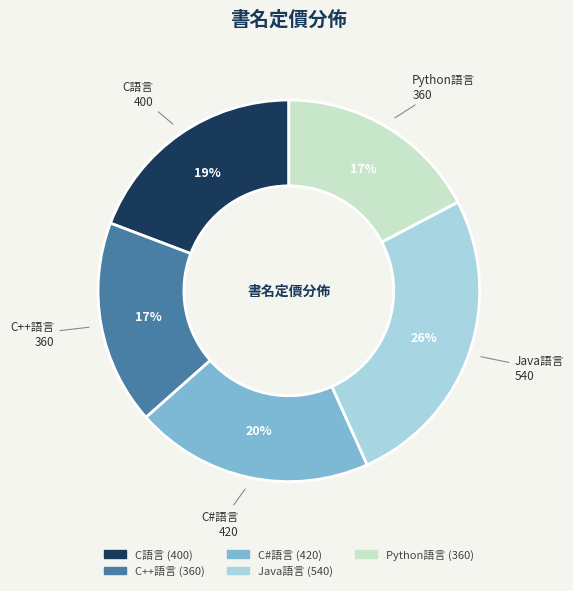

Does any single category account for the majority?

No